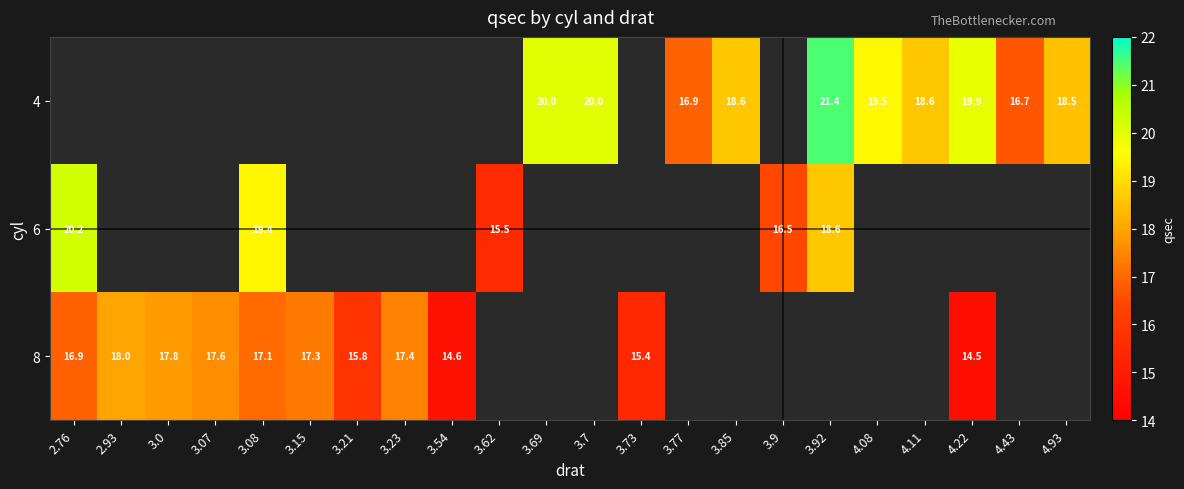

Is it true that 8 equals 17.6 at 3.07?

True